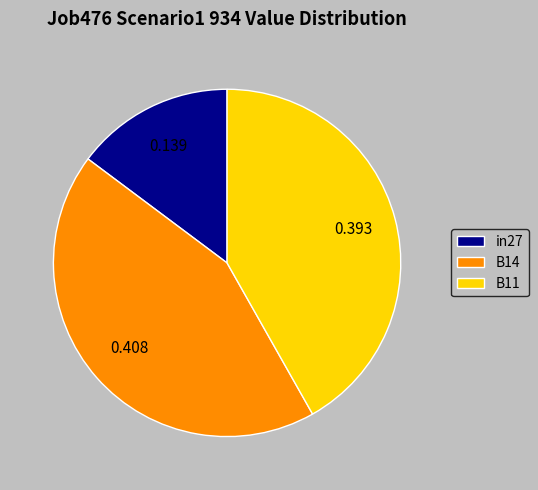

Is it true that B14 is 54% of the pie?

False